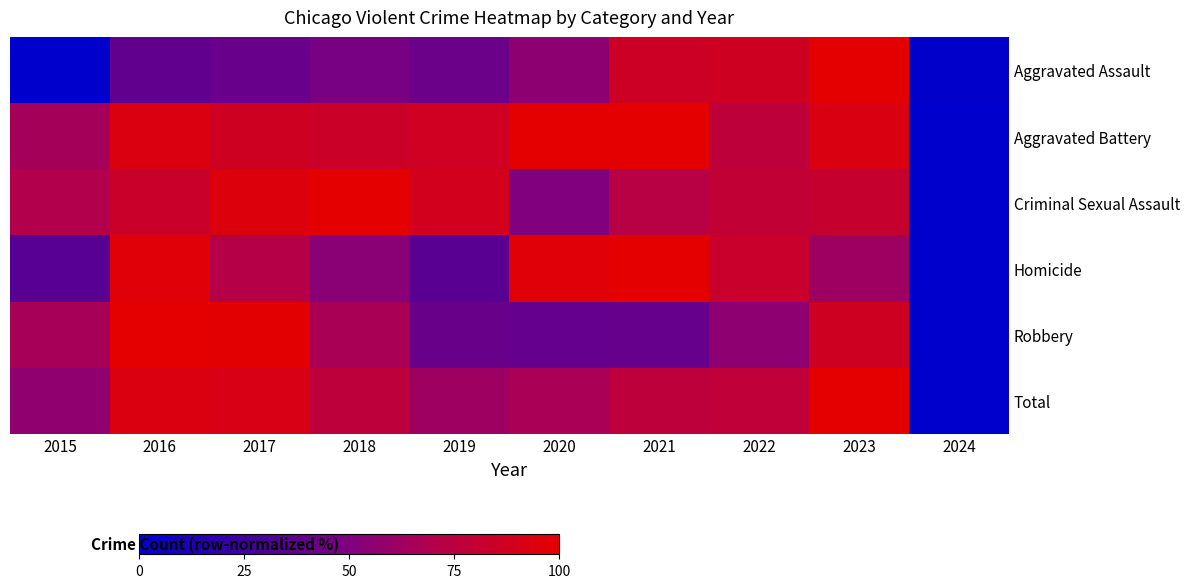

What is the total value across all series at 2017?

484.3